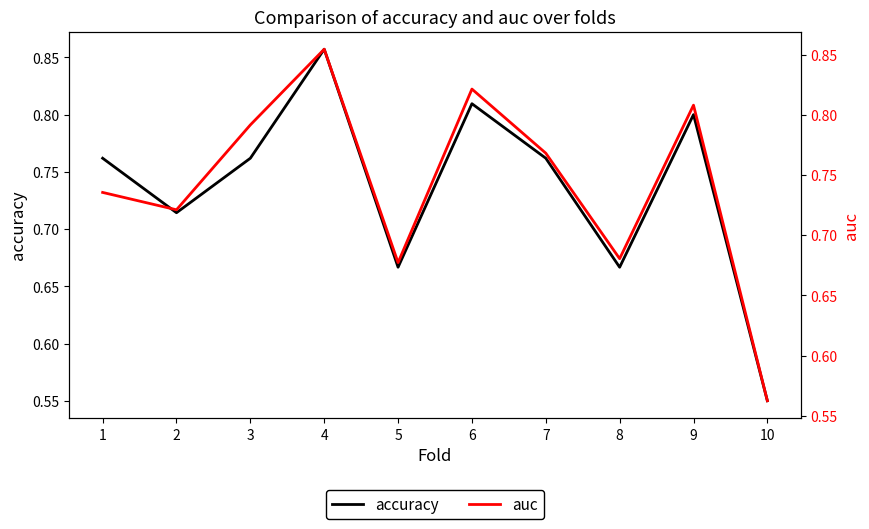

List the labels in order of accuracy value, smallest first.

10, 5, 8, 2, 1, 3, 7, 9, 6, 4